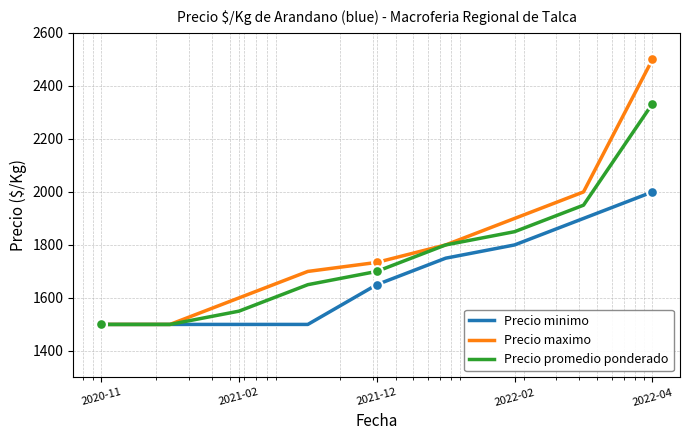

List the series in order of their peak value, highest first.

Precio maximo, Precio promedio ponderado, Precio minimo